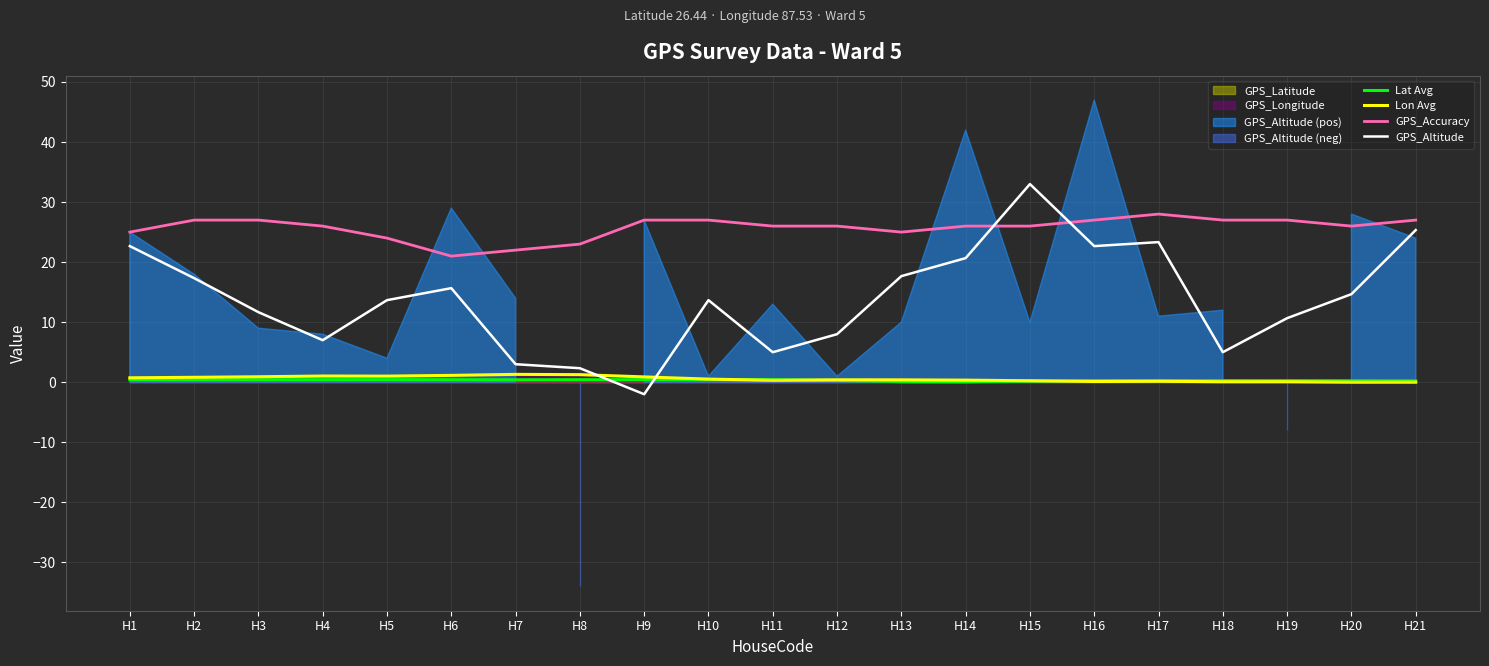

True or false: GPS_Altitude has more than 0 interior local peaks.

True